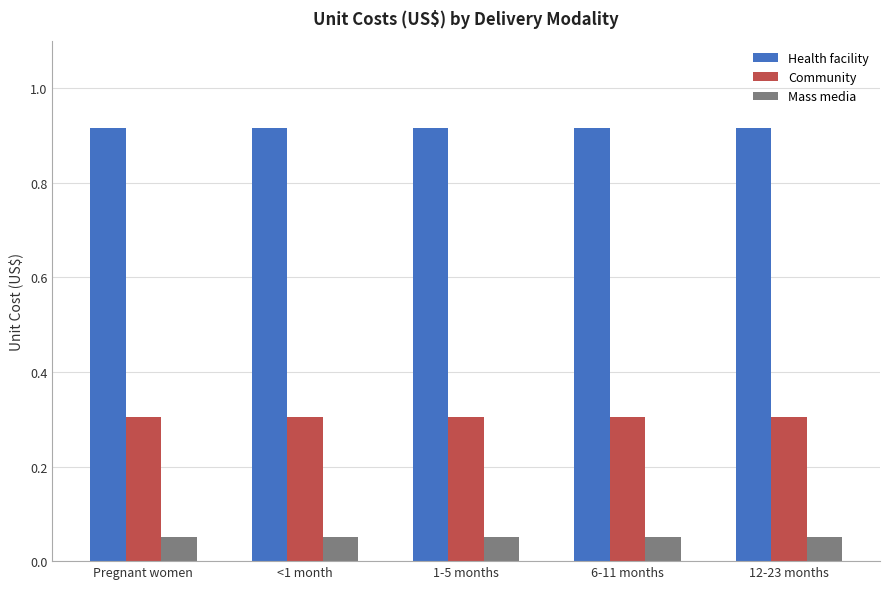

How many groups of bars are there?

5